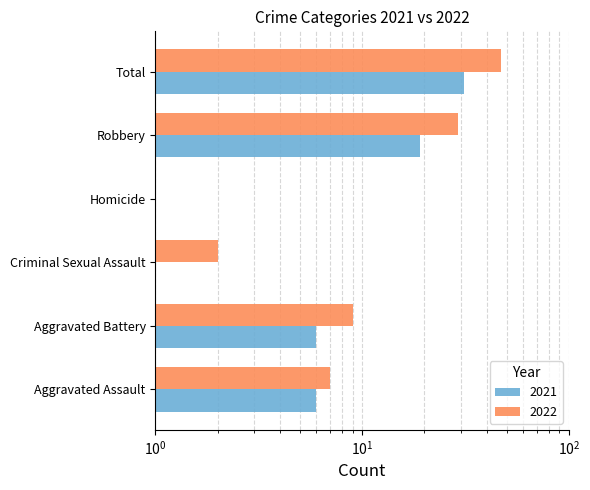

What is the smallest value displayed?

0.5